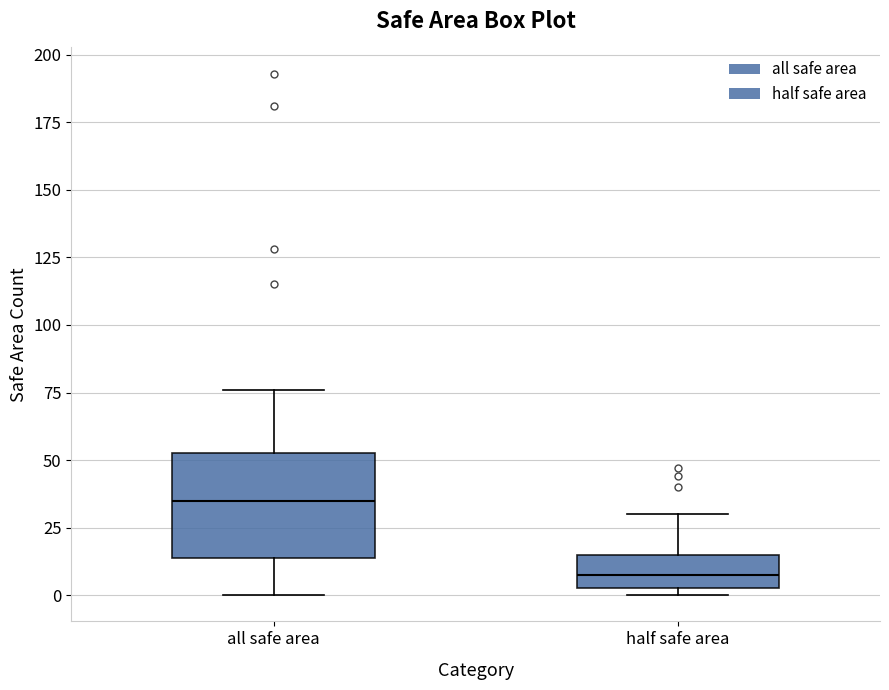

Comparing the boxes themselves (not the whiskers), which one is the tallest?

all safe area